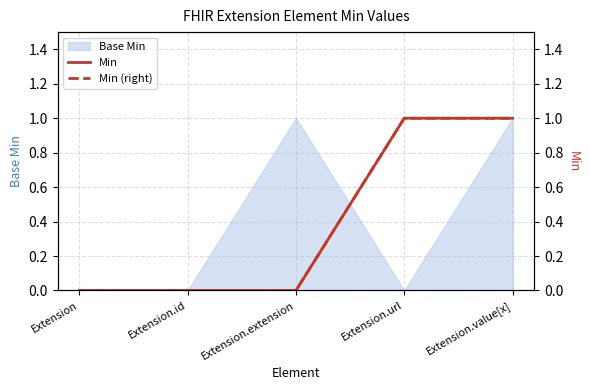

Where is Min nearest to the value 0?

Extension